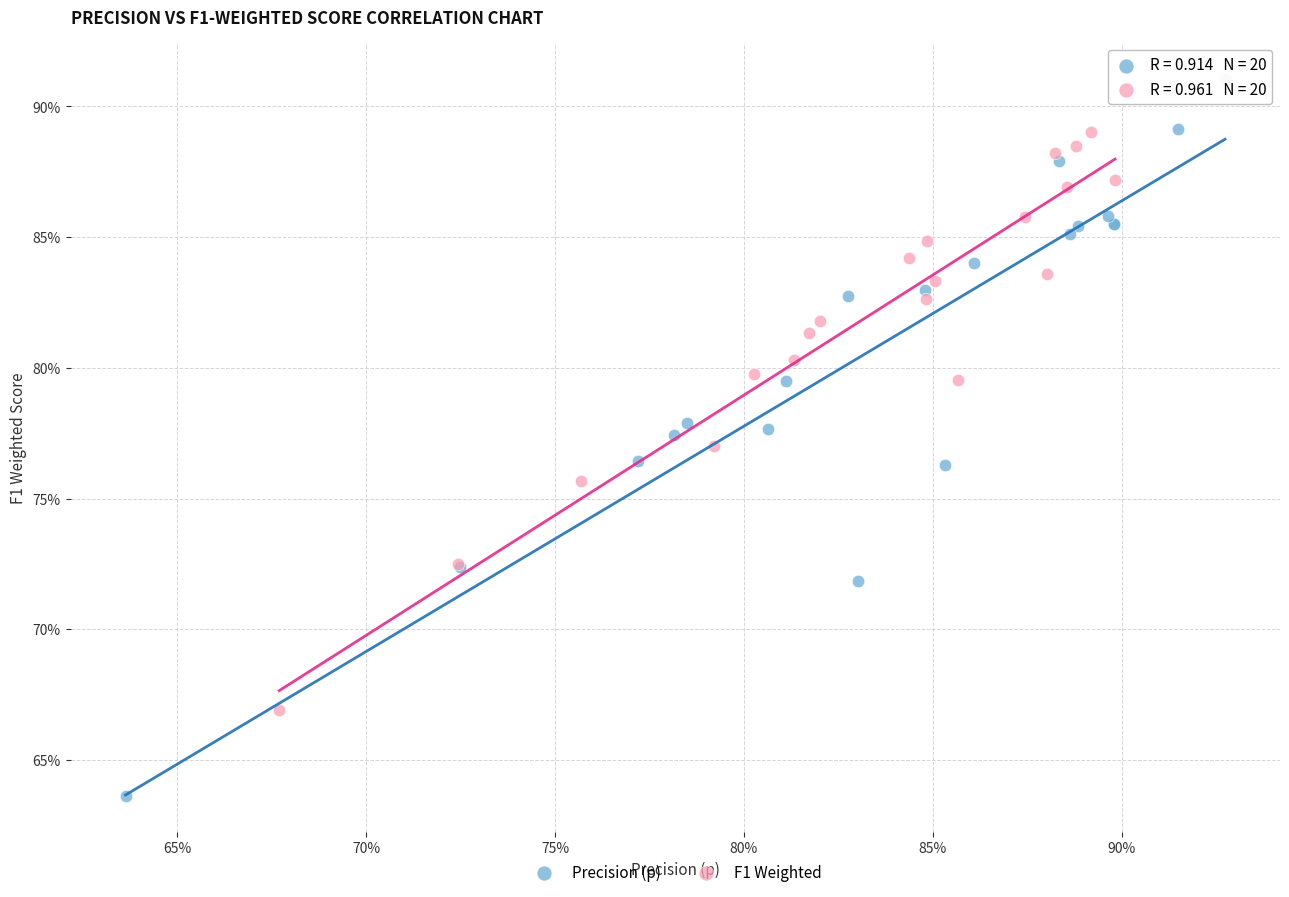

What are all the series names shown in the legend?

Precision (p), F1 Weighted